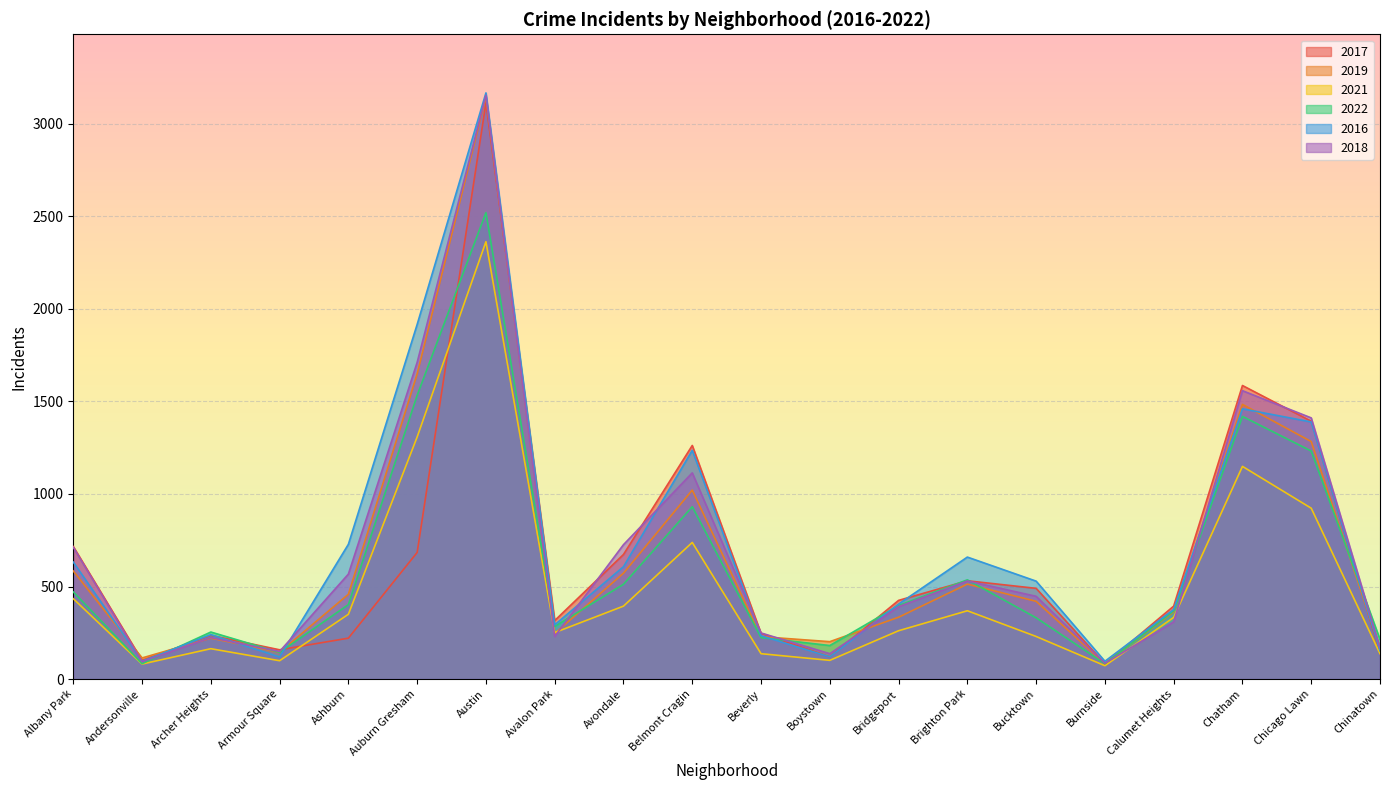

True or false: 2022 has more than 1 points higher than both neighbors.

True